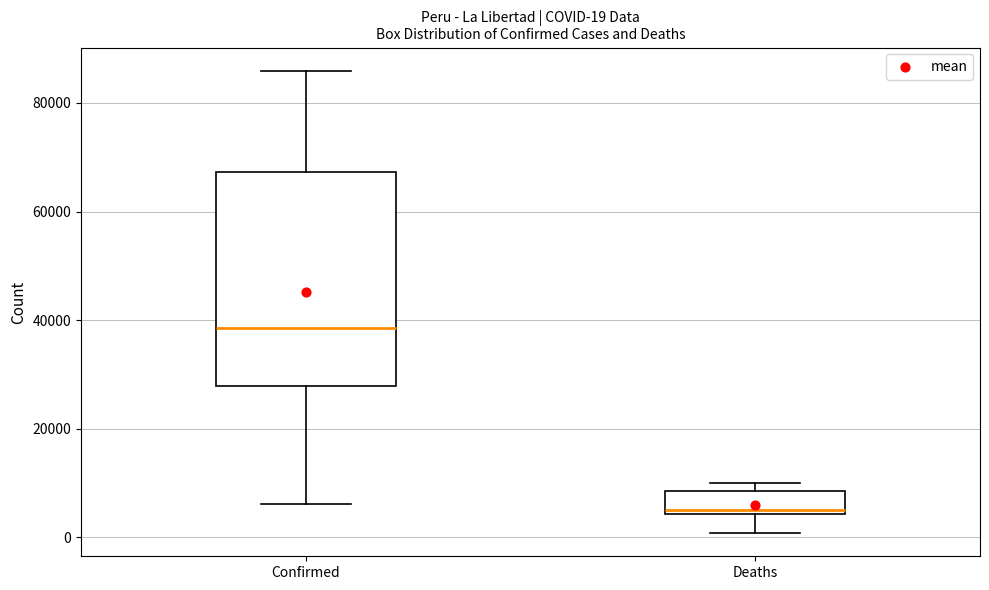

Which box is the tallest, from its lower edge to its upper edge?

Confirmed